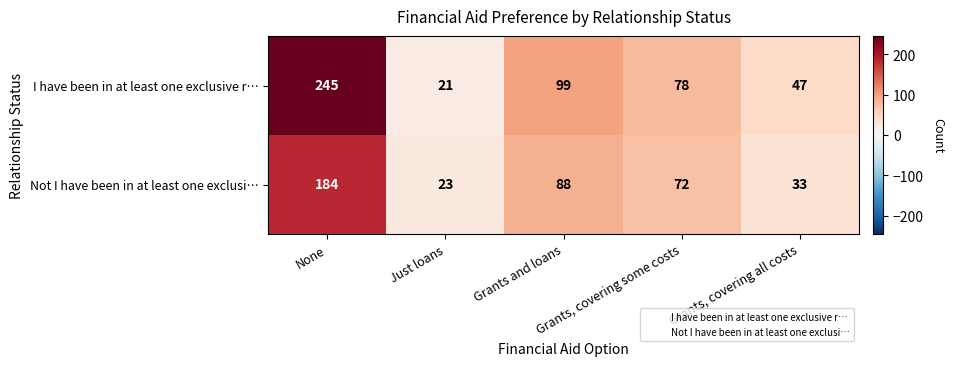

Which series has the largest range (max minus min)?

I have been in at least one exclusive r…